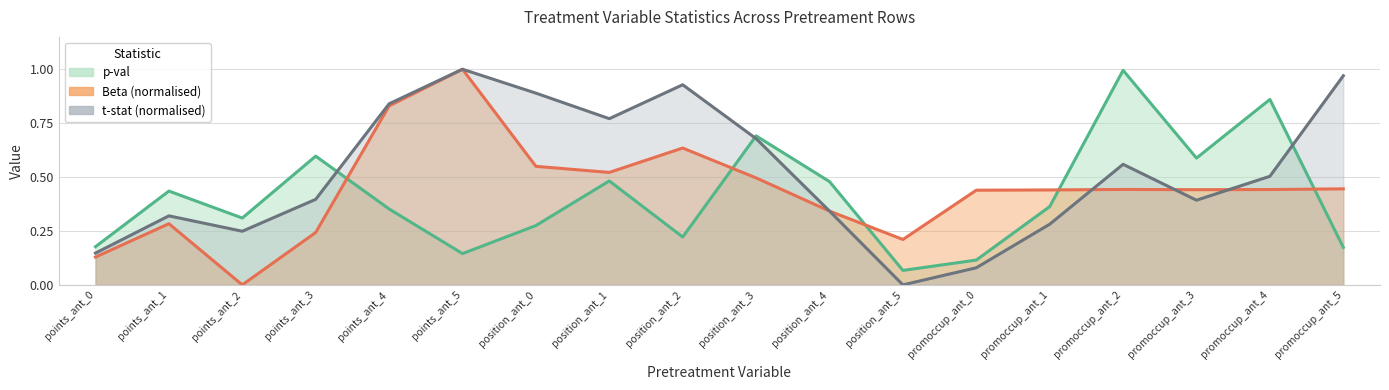

Which category has the lowest value in the p-val series?

position_ant_5